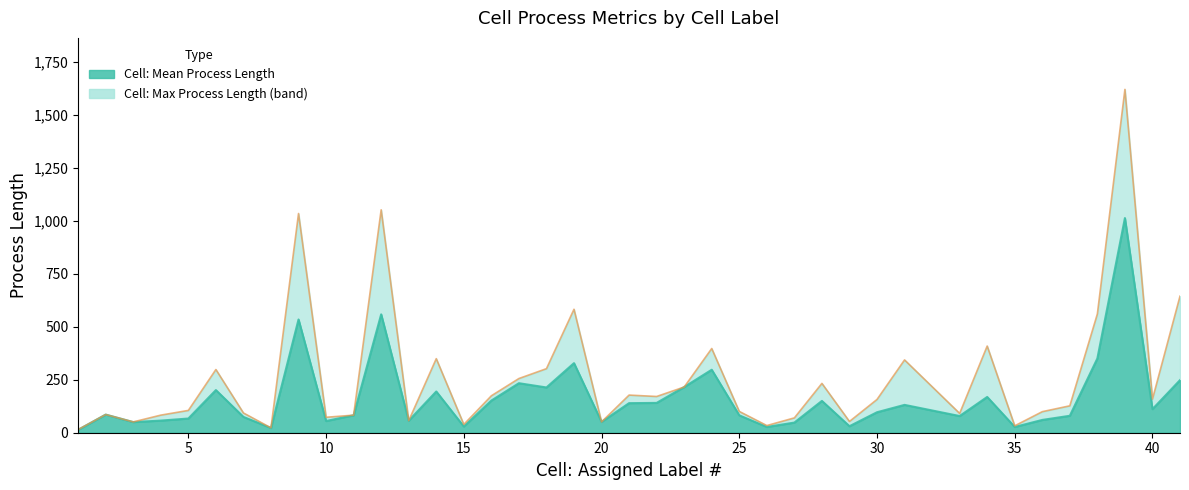

The value of Cell: Mean Process Length at 22 is 140.6. True or false?

True